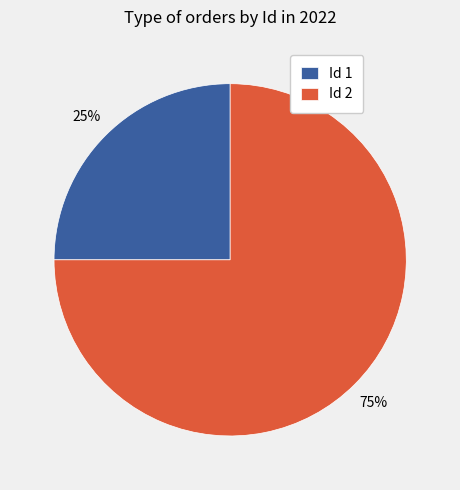

Rank the categories by value from lowest to highest.

Id 1, Id 2